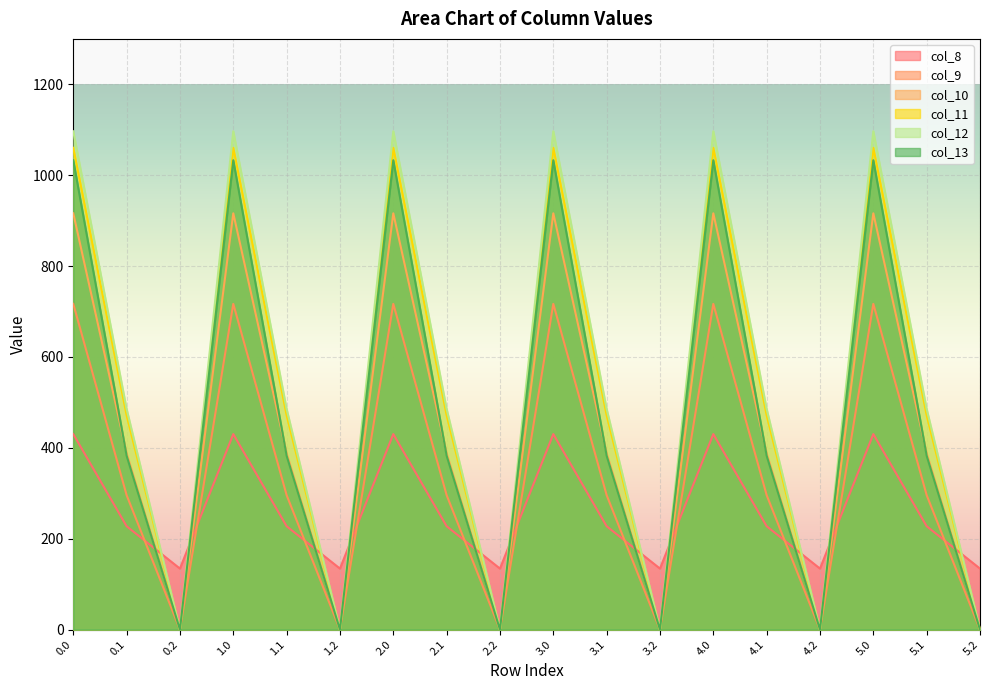

Reading right to left, what are all the values shown in this chart?

col_8: 134.2	227.5	430.3	134.2	227.5	430.3	134.2	227.5	430.3	134.2	227.5	430.3	134.2	227.5	430.3	134.2	227.5	430.3
col_9: 0.0	295.9	716.9	0.0	295.9	716.9	0.0	295.9	716.9	0.0	295.9	716.9	0.0	295.9	716.9	0.0	295.9	716.9
col_10: 0.0	388.1	916.2	0.0	388.1	916.2	0.0	388.1	916.2	0.0	388.1	916.2	0.0	388.1	916.2	0.0	388.1	916.2
col_11: 0.0	471.7	1060.3	0.0	471.7	1060.3	0.0	471.7	1060.3	0.0	471.7	1060.3	0.0	471.7	1060.3	0.0	471.7	1060.3
col_12: 0.0	485.4	1096.7	0.0	485.4	1096.7	0.0	485.4	1096.7	0.0	485.4	1096.7	0.0	485.4	1096.7	0.0	485.4	1096.7
col_13: 0.0	382.7	1032.9	0.0	382.7	1032.9	0.0	382.7	1032.9	0.0	382.7	1032.9	0.0	382.7	1032.9	0.0	382.7	1032.9